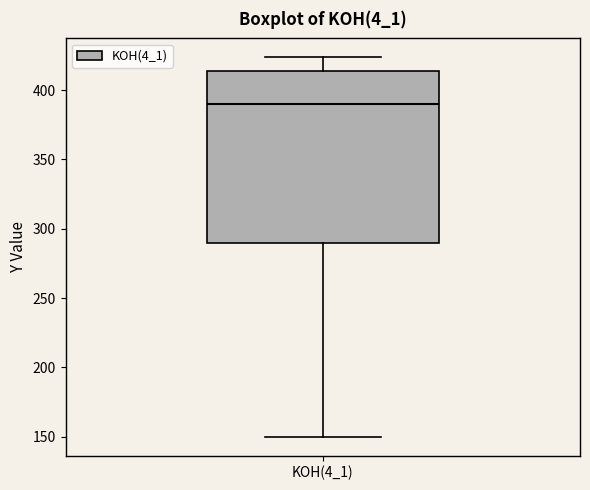

Read this box plot against the y-axis: the position of the median line, the range covered by the box, and the ends of both whiskers. The values are not printed on the chart, so give them approximately, as read against the axis.

median 390, box 290 to 415, whiskers 150 to 425